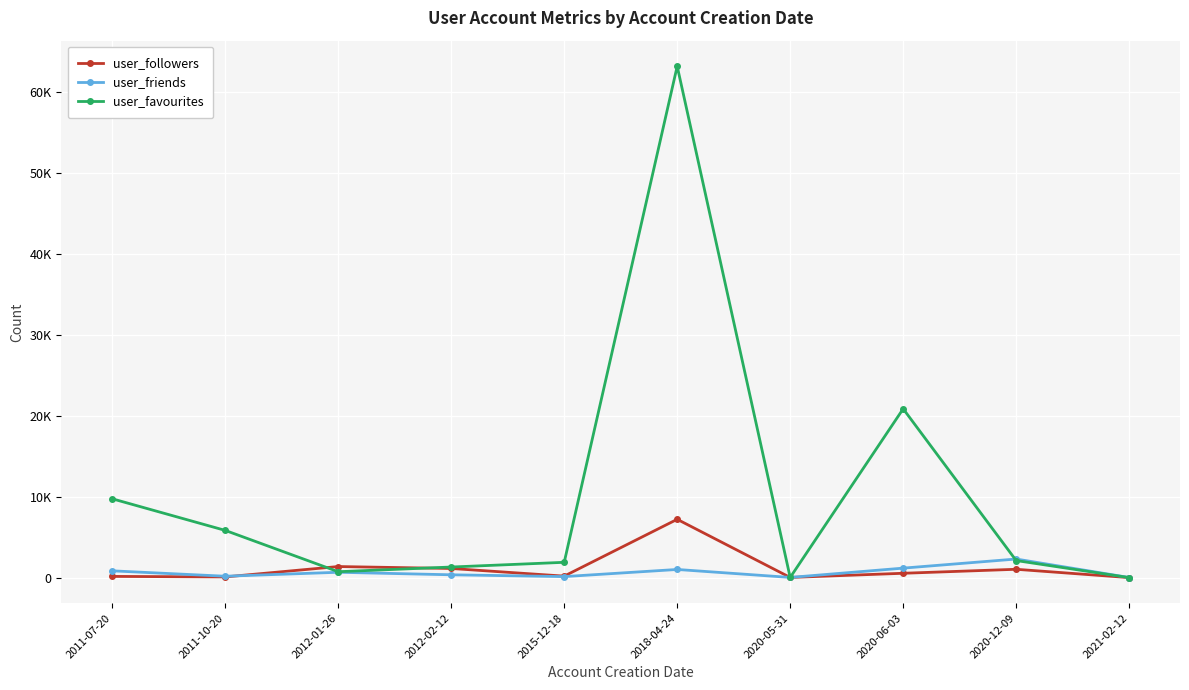

What are all the series names shown in the legend?

user_followers, user_friends, user_favourites